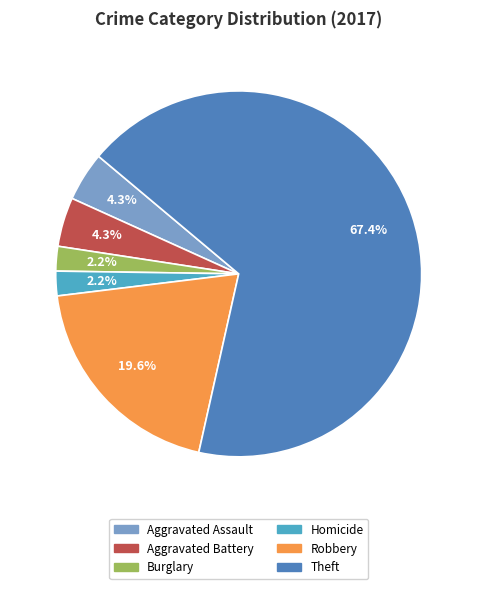

How many segments does this pie chart have?

6